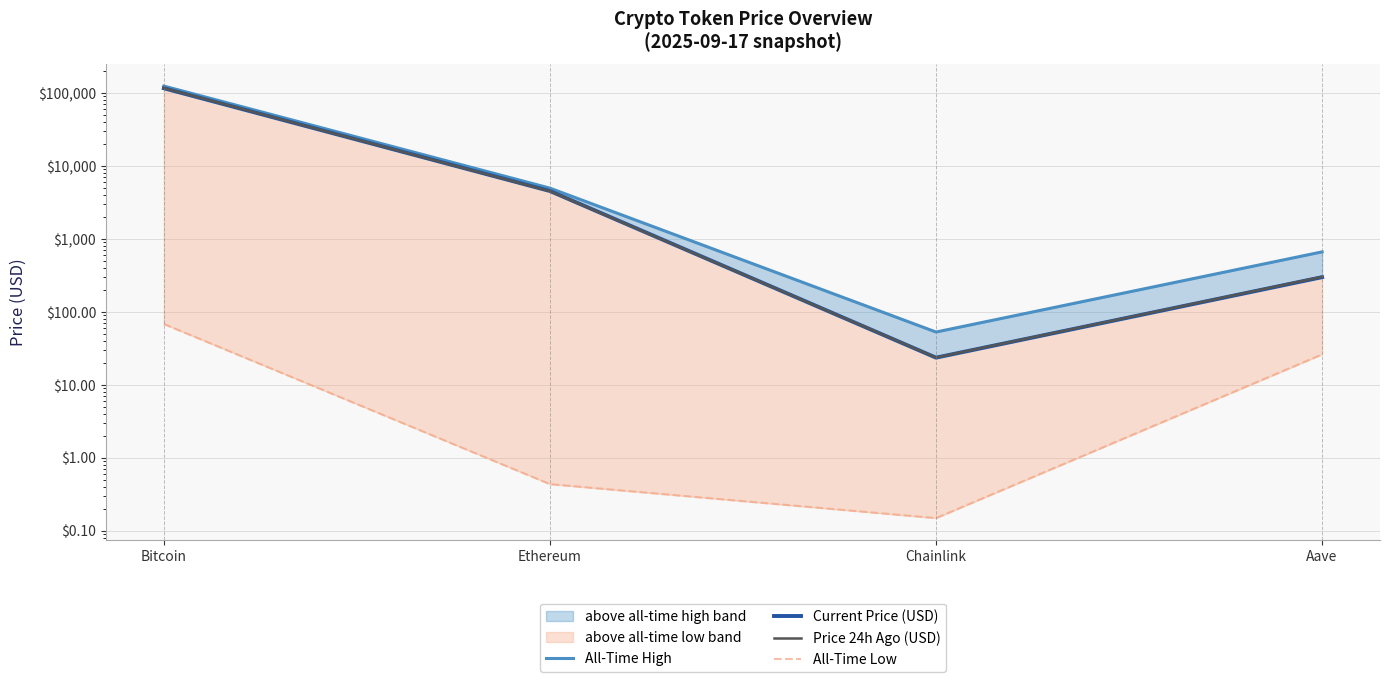

Rank the categories by Price 24h Ago (USD) value from lowest to highest.

Chainlink, Aave, Ethereum, Bitcoin